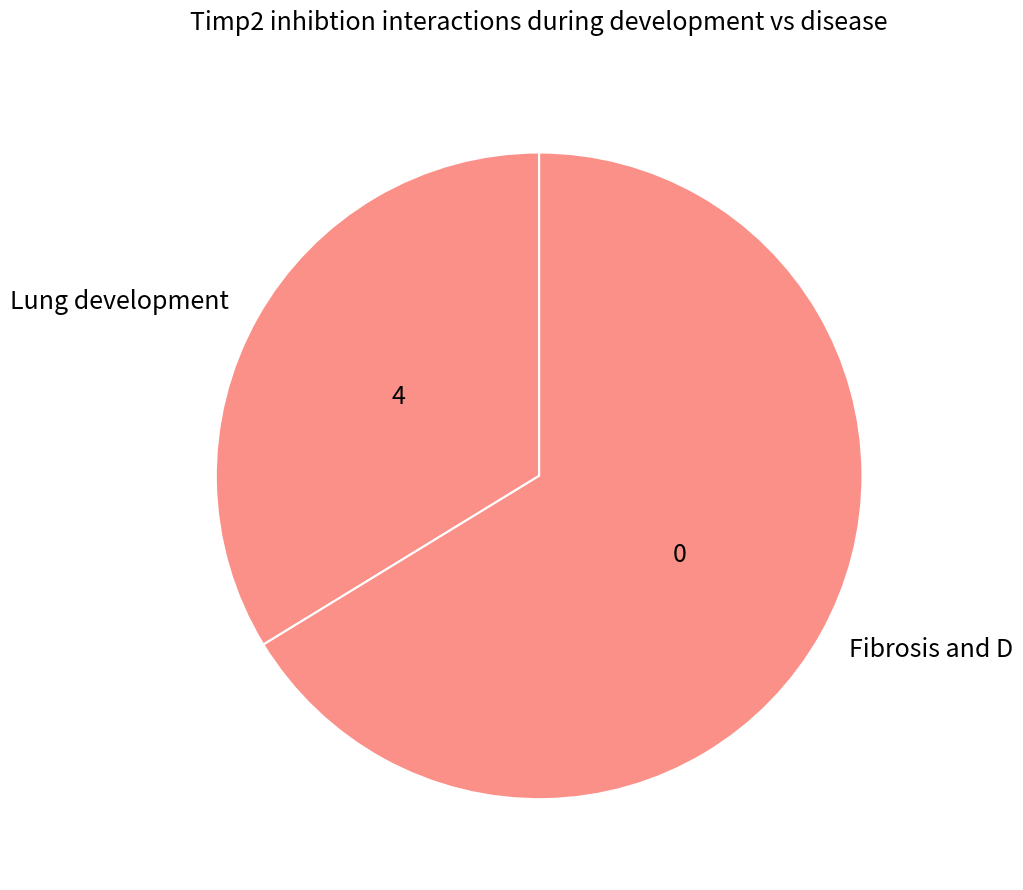

Combined, do Lung development and Fibrosis and D account for over 50%?

Yes